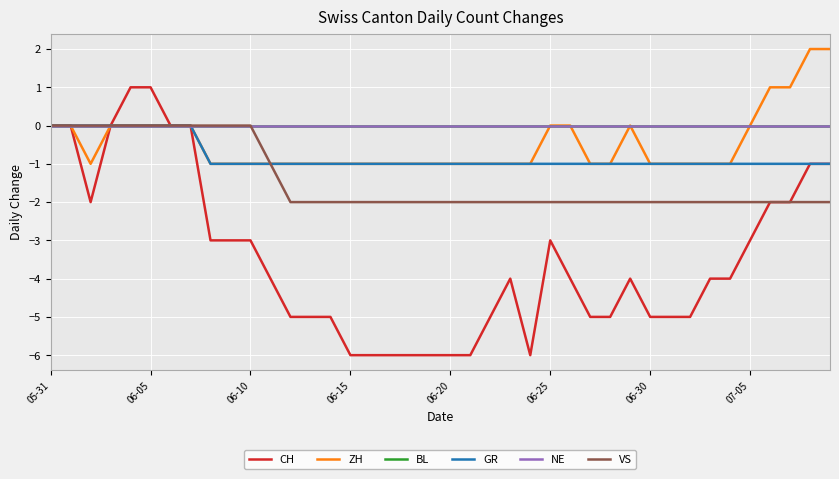

True or false: CH and NE cross at least once.

False